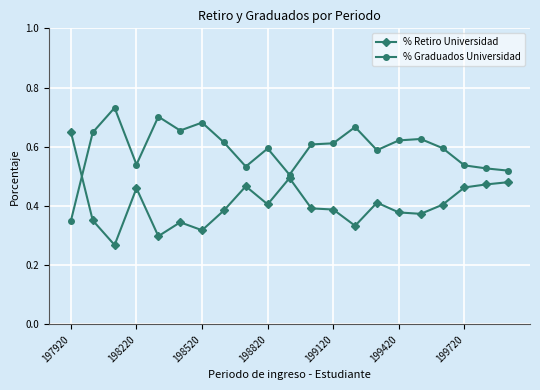

What is the sum of all % Graduados Universidad values?

12.5